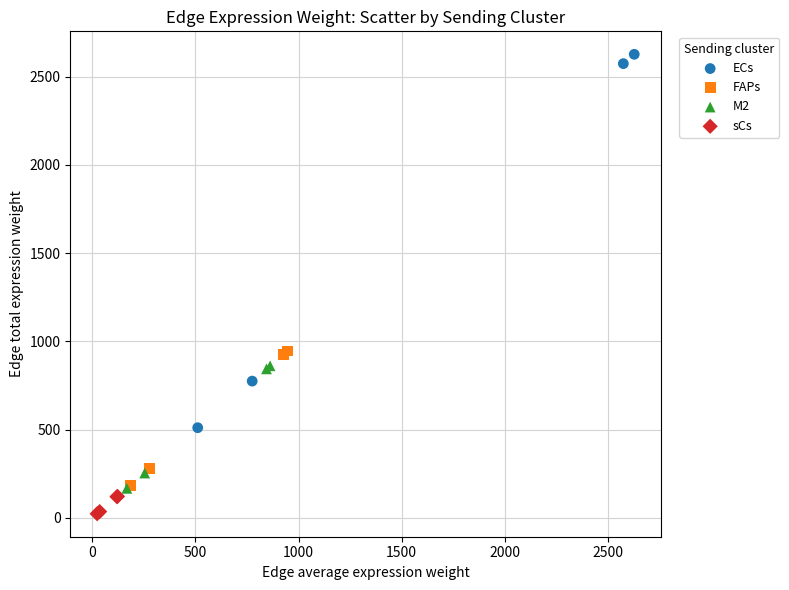

Which series contains the lowest Y value?

sCs